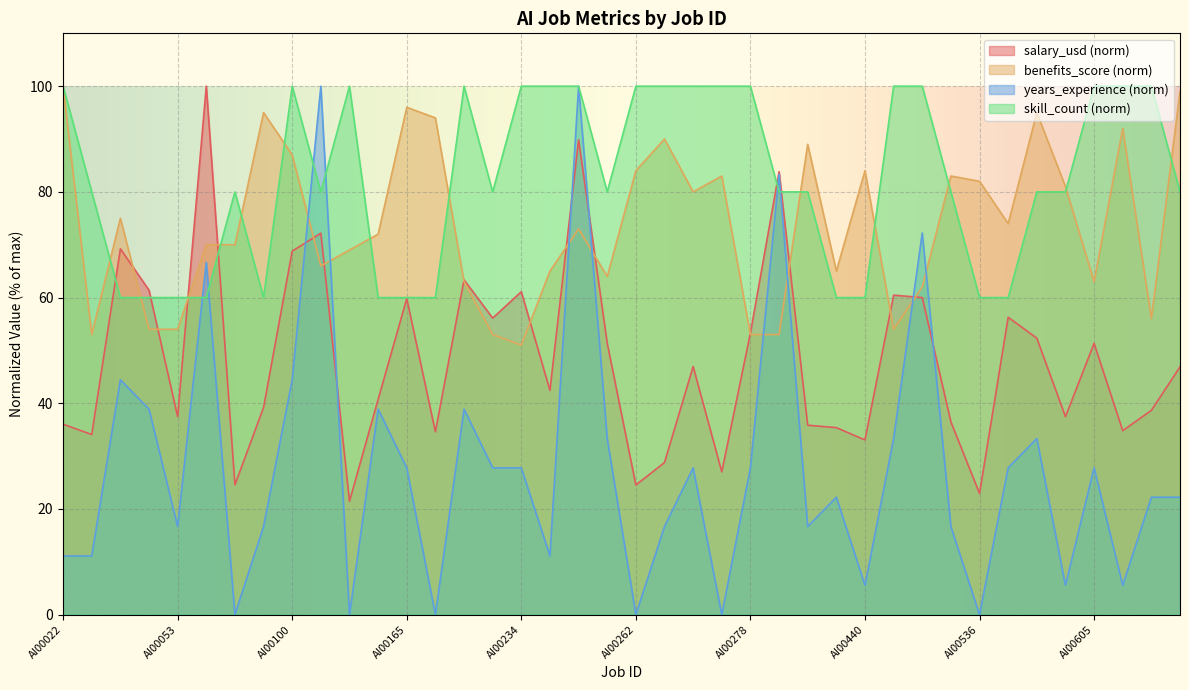

What is the greatest value displayed?

100.0